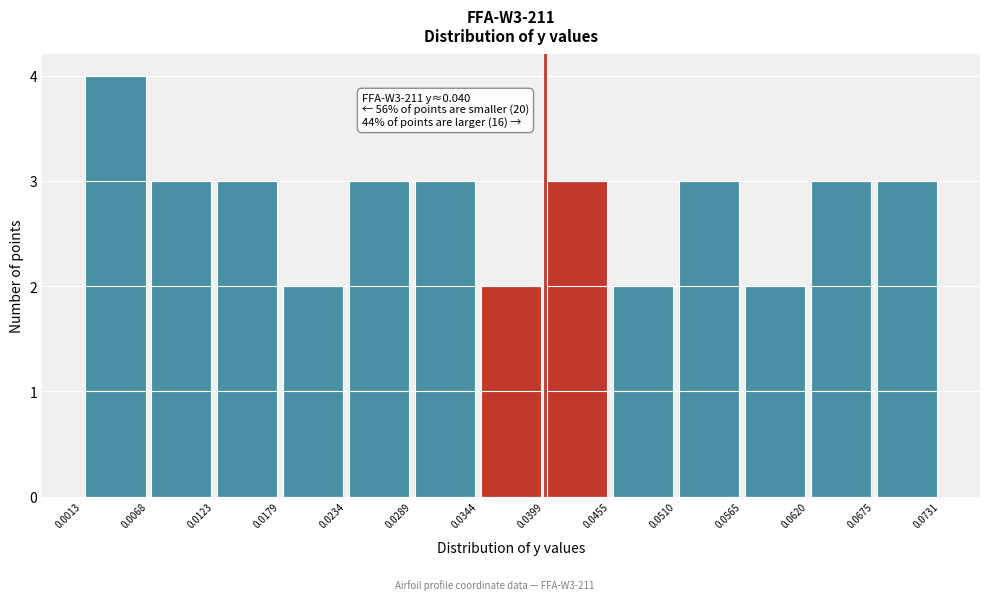

Which range on the x-axis has the tallest bar?

0.0013 to 0.0068